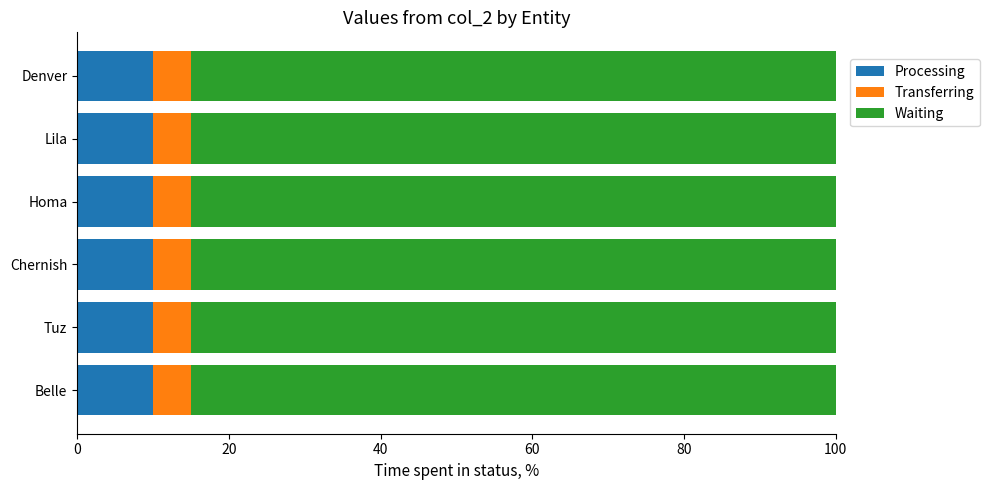

The value of Processing at Homa is 10. True or false?

True